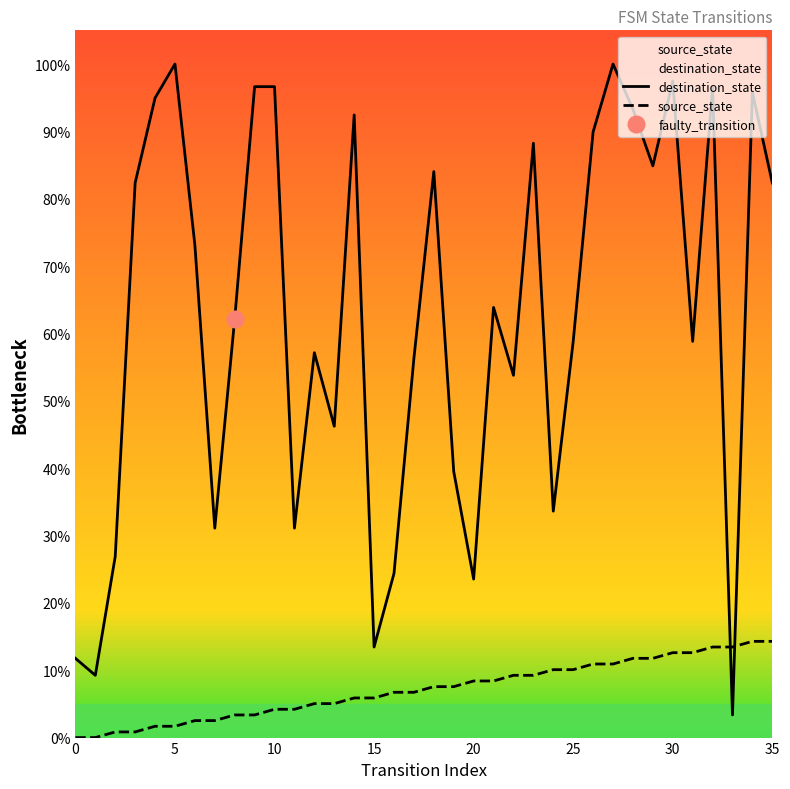

Reading left to right, list all the values displayed in this chart.

destination_state: 11.8	9.2	26.9	82.4	95.0	100.0	73.1	31.1	62.2	96.6	96.6	31.1	57.1	46.2	92.4	13.4	24.4	56.3	84.0	39.5	23.5	63.9	53.8	88.2	33.6	58.8	89.9	100.0	93.3	84.9	97.5	58.8	96.6	3.4	95.8	82.4
source_state: 0.0	0.0	0.8	0.8	1.7	1.7	2.5	2.5	3.4	3.4	4.2	4.2	5.0	5.0	5.9	5.9	6.7	6.7	7.6	7.6	8.4	8.4	9.2	9.2	10.1	10.1	10.9	10.9	11.8	11.8	12.6	12.6	13.4	13.4	14.3	14.3